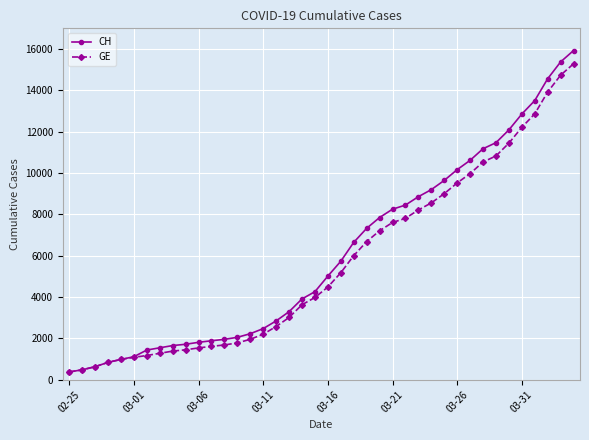

Which series has the largest range (max minus min)?

CH